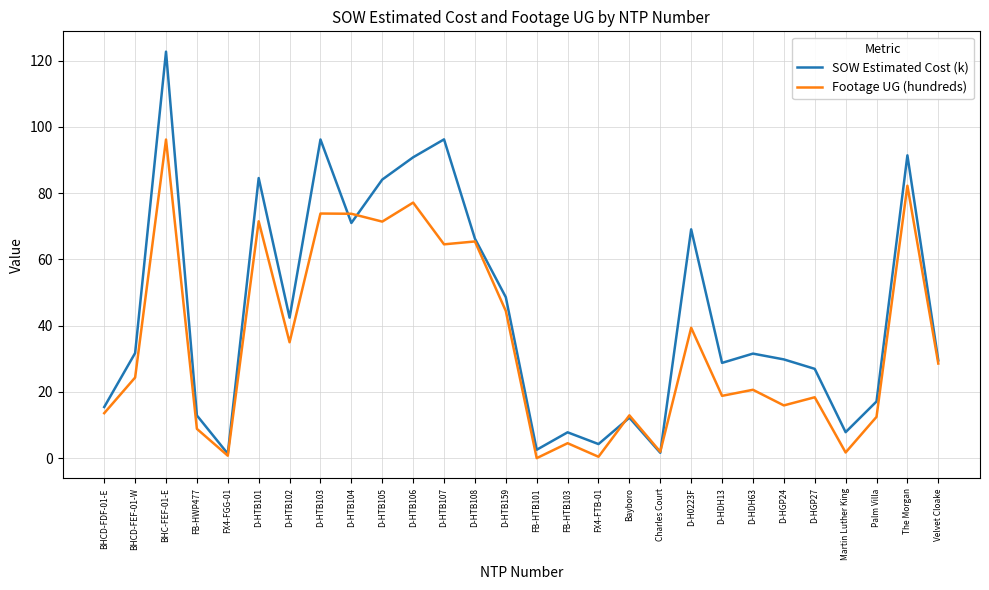

Is the value of Footage UG (hundreds) at D-HDH63 greater than the value of SOW Estimated Cost (k) at FB-HTB101?

Yes